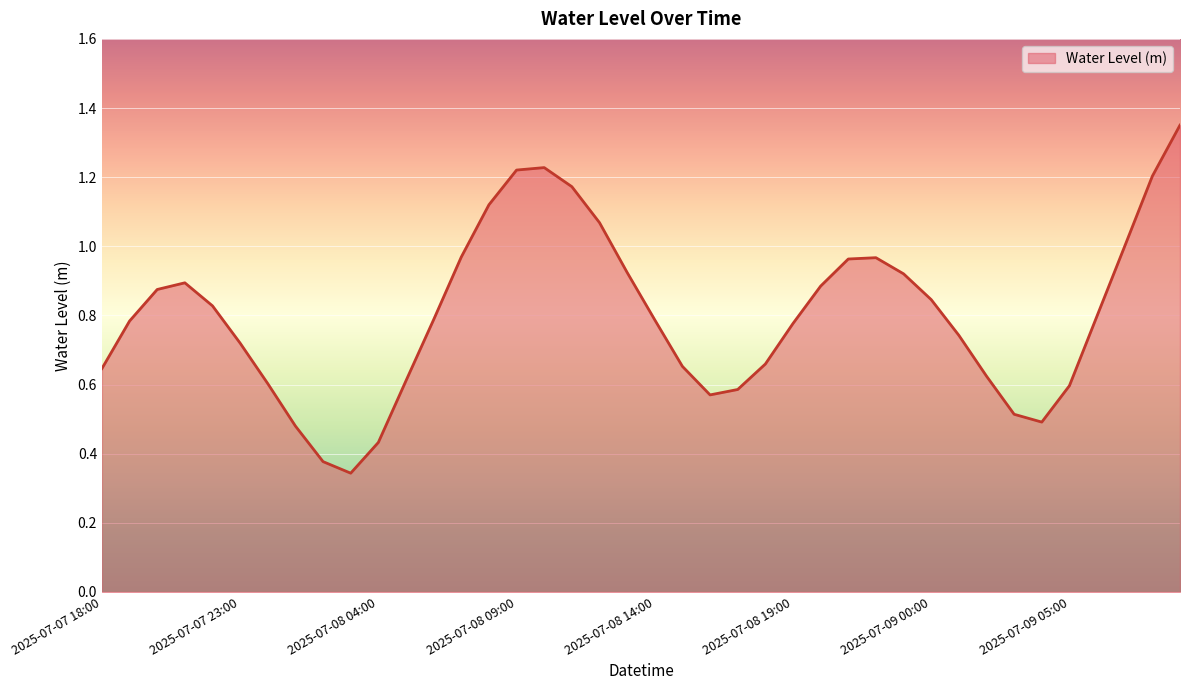

True or false: there are more than 0 points higher than both neighbors.

True